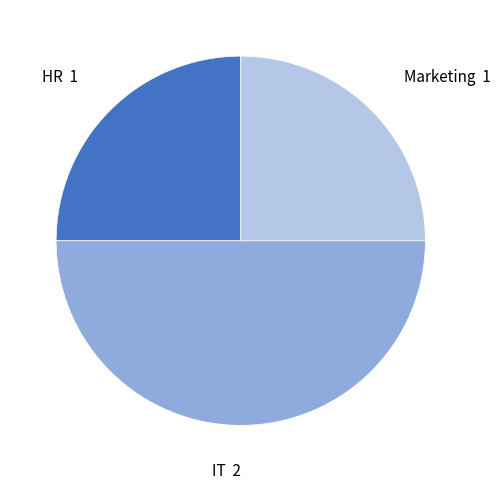

How many segments does this pie chart have?

3